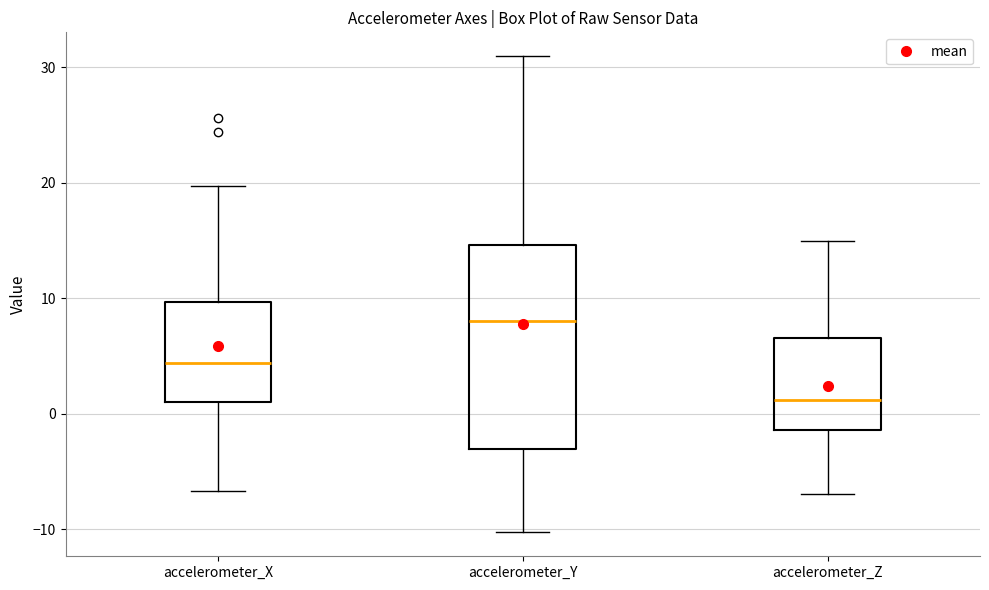

Reading left to right, transcribe this box plot: for each box, give where its median line is, the range the box spans, and where its two whiskers end, as read against the y-axis. The values are not printed on the chart, so give them approximately, as read against the axis.

accelerometer_X: median 4, box 1 to 10, whiskers -7 to 20
accelerometer_Y: median 8, box -3 to 15, whiskers -10 to 31
accelerometer_Z: median 1, box -1 to 7, whiskers -7 to 15